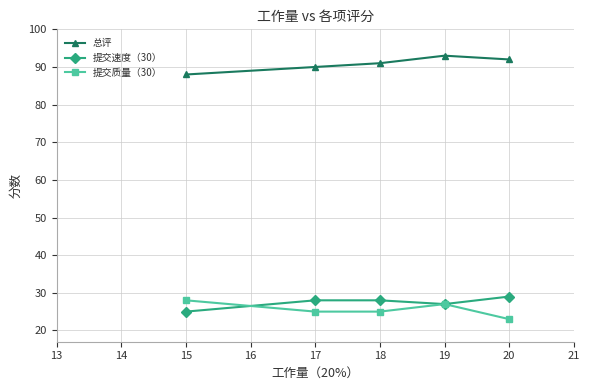

At which category does the chart reach its minimum across all series?

20